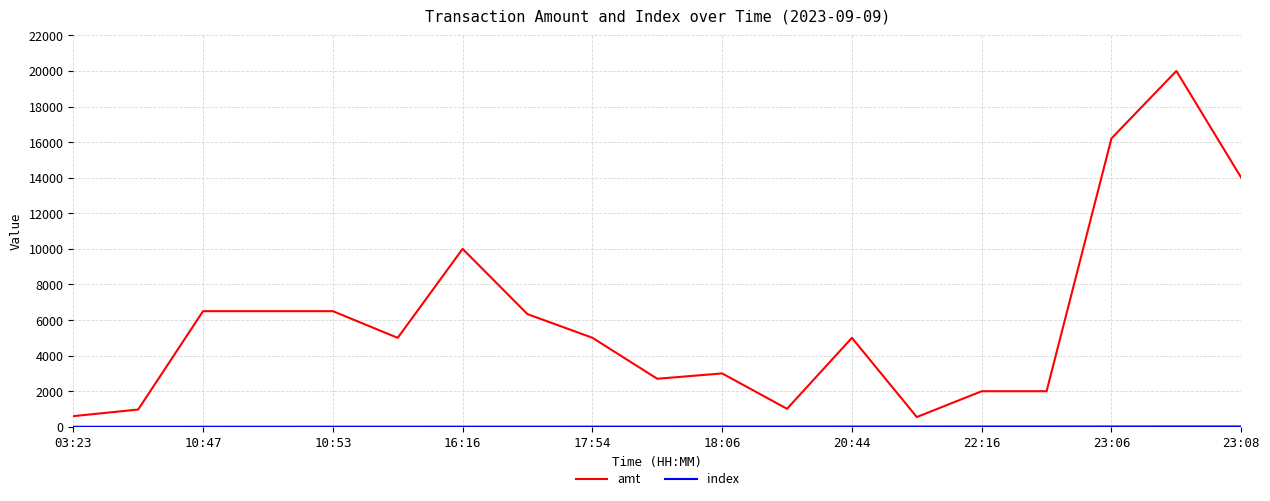

What is the difference between the maximum and minimum values in the amt series?

19452.0